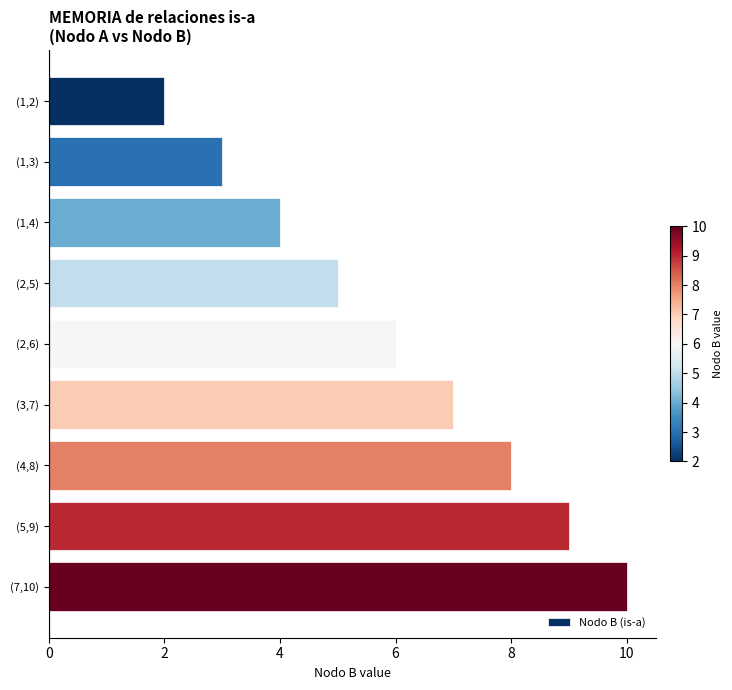

How many values are between 4 and 8?

5